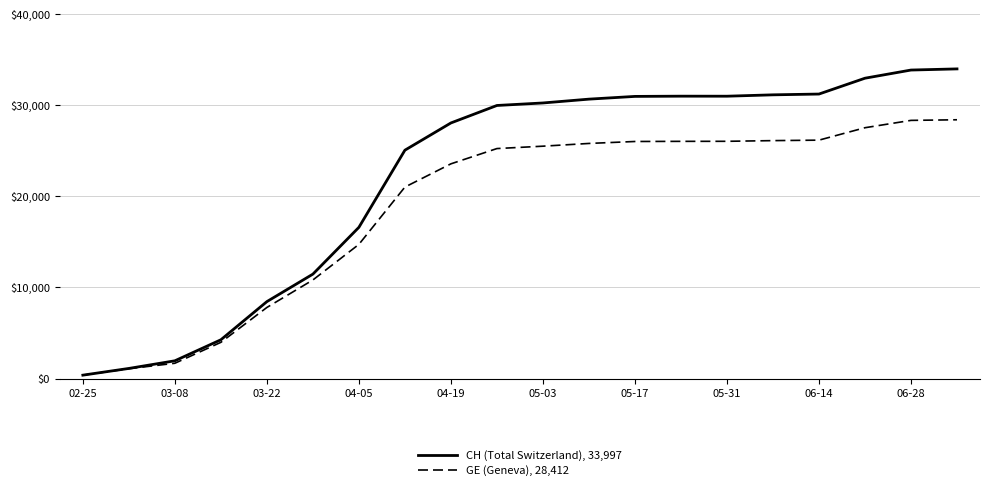

Rank the series by their maximum value, from lowest to highest.

GE (Geneva), 28,412, CH (Total Switzerland), 33,997